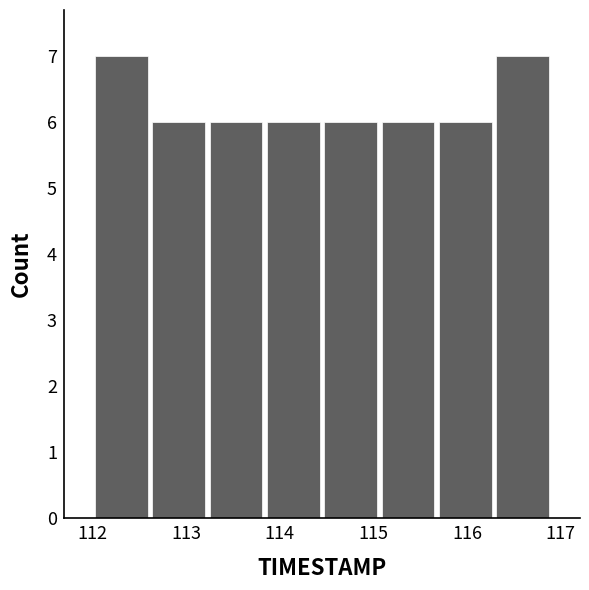

Reading left to right, list every bar in this chart as the range it spans on the x-axis followed by its height. Neither the bar edges nor the heights are printed on the chart, so give them approximately, as read against the axes.

112.0 to 112.6: 7
112.6 to 113.2: 6
113.2 to 113.8: 6
113.8 to 114.5: 6
114.5 to 115.1: 6
115.1 to 115.7: 6
115.7 to 116.3: 6
116.3 to 116.9: 7